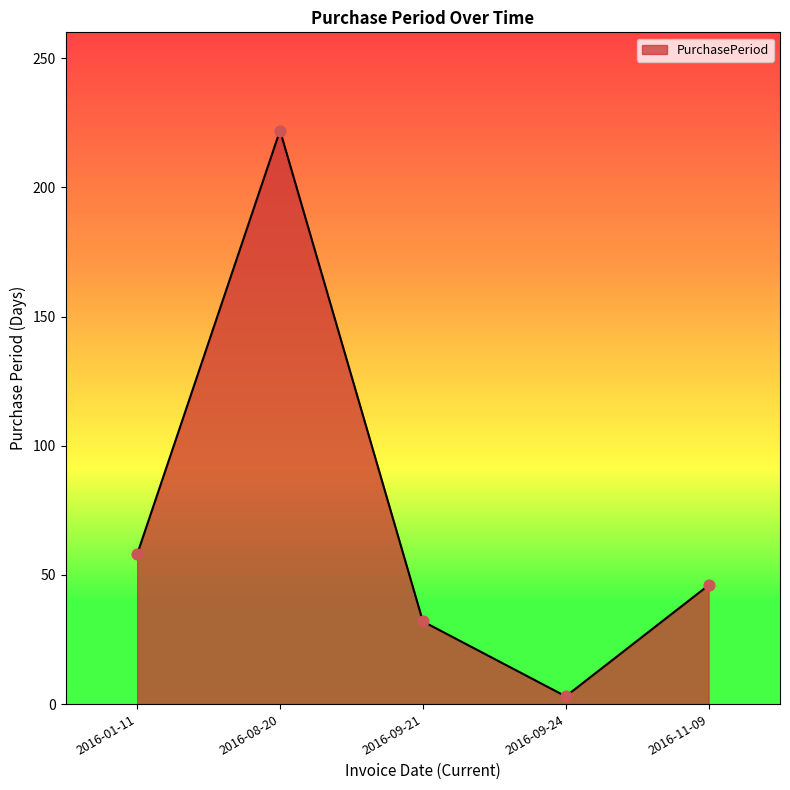

What is the change in value from 2016-09-21 to 2016-11-09?

+14